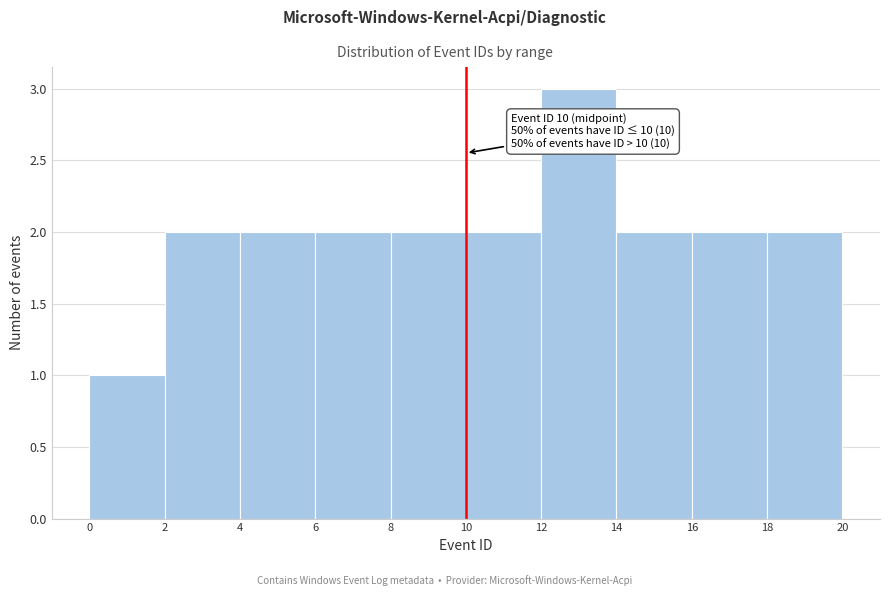

Which range on the x-axis has the tallest bar?

12 to 14